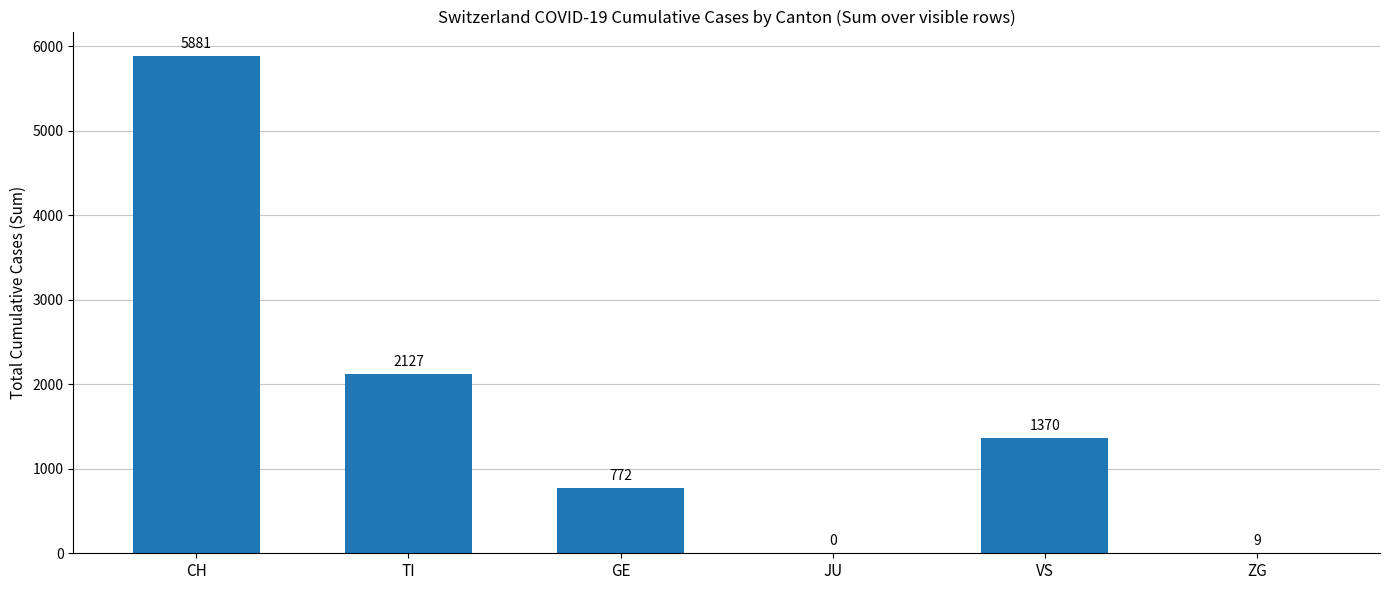

Is it true that the value at CH is 9713?

False